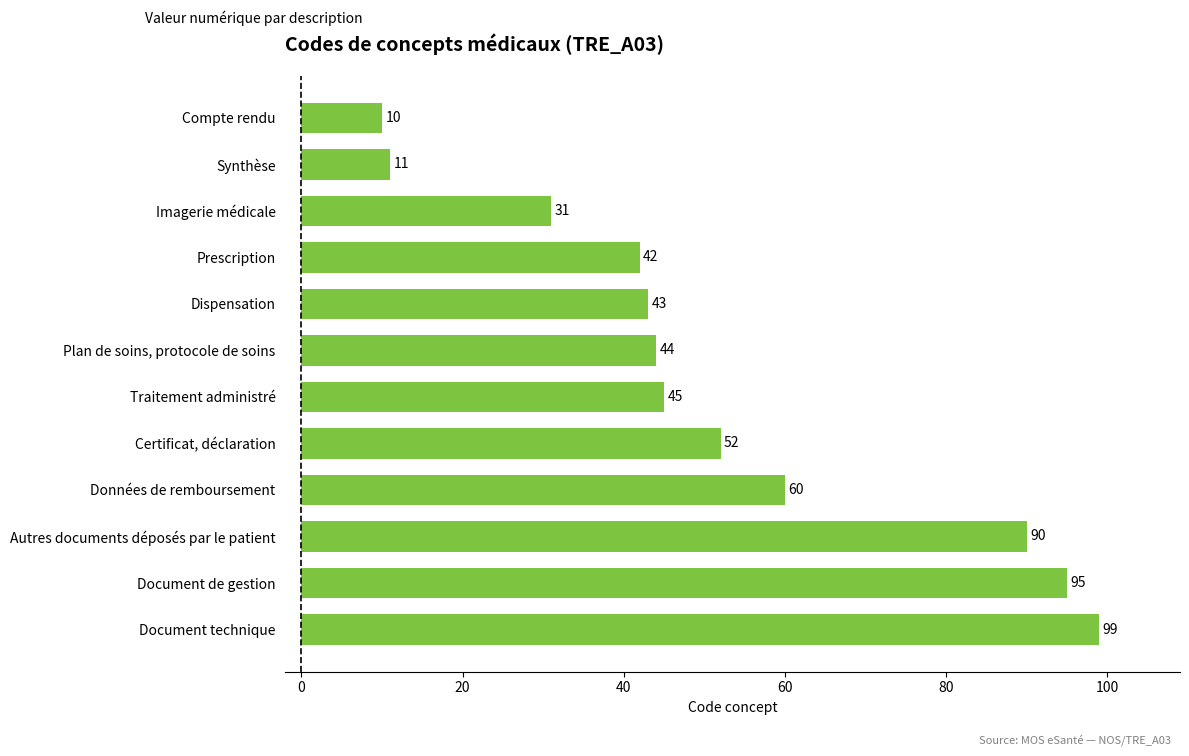

The value at Synthèse is 11. True or false?

True